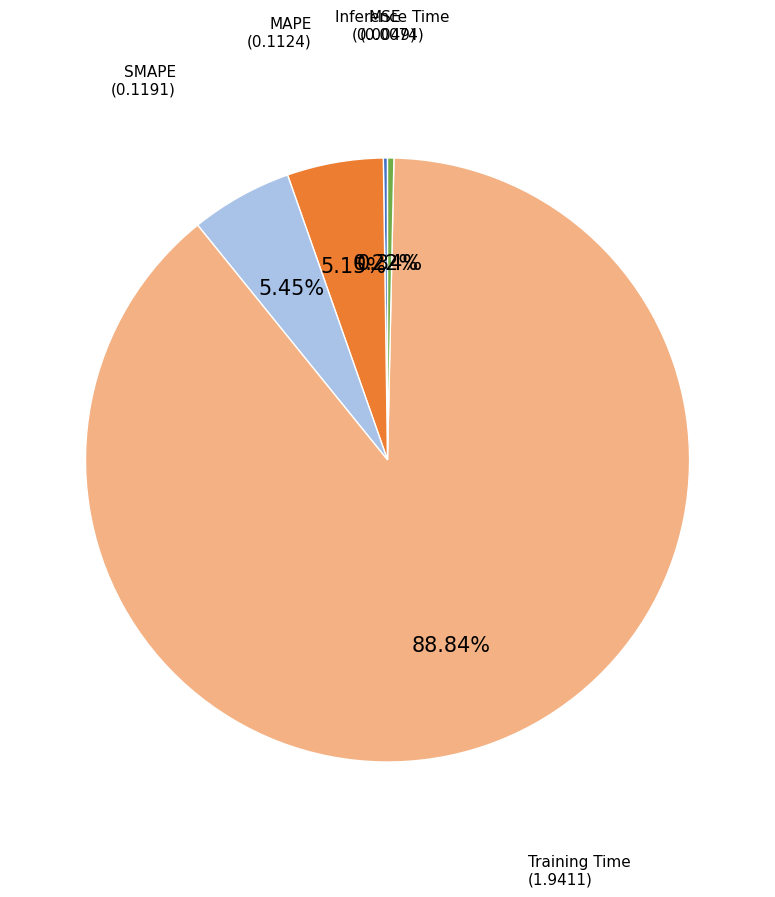

Does any single category account for the majority?

Yes